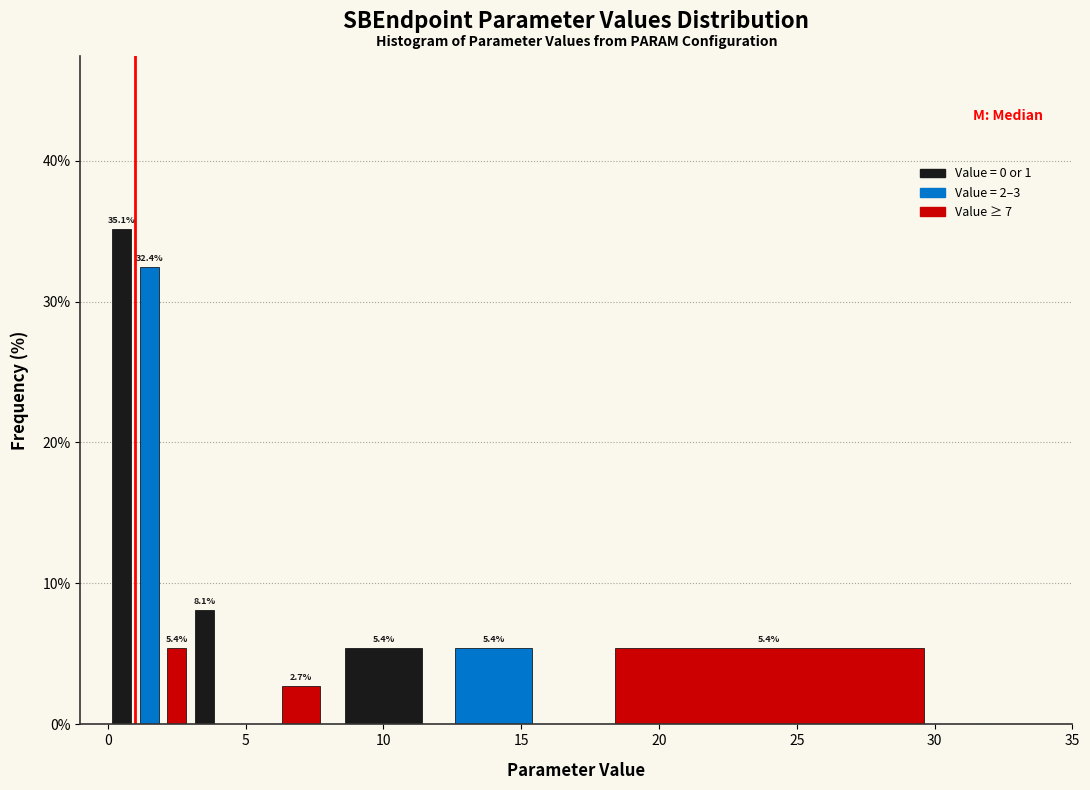

Around what value on the x-axis is the tallest bar? Give the approximate position of its centre, as read against the axis.

0.5